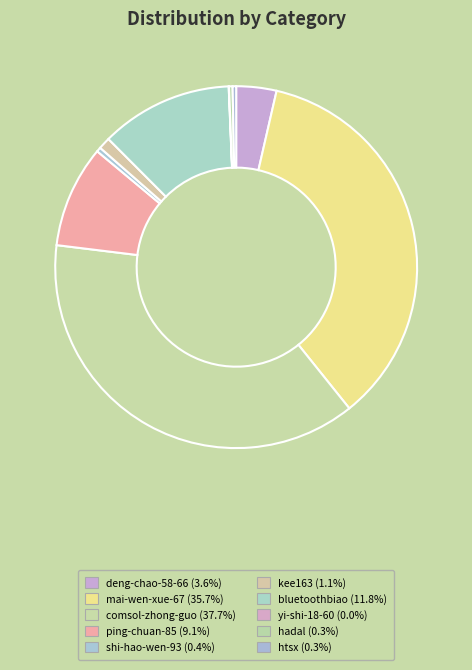

What is the smallest slice in the pie chart?

yi-shi-18-60